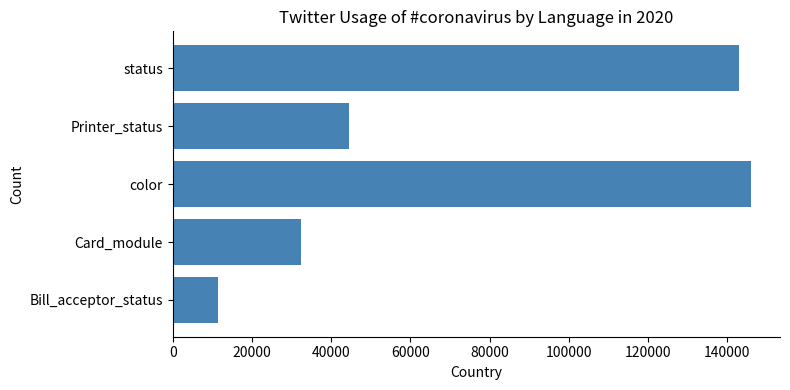

True or false: the data shows 4836 at Bill_acceptor_status.

False